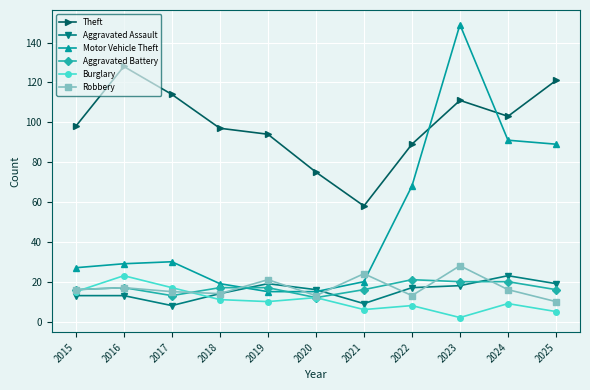

What is the lowest value of the Motor Vehicle Theft series?

15